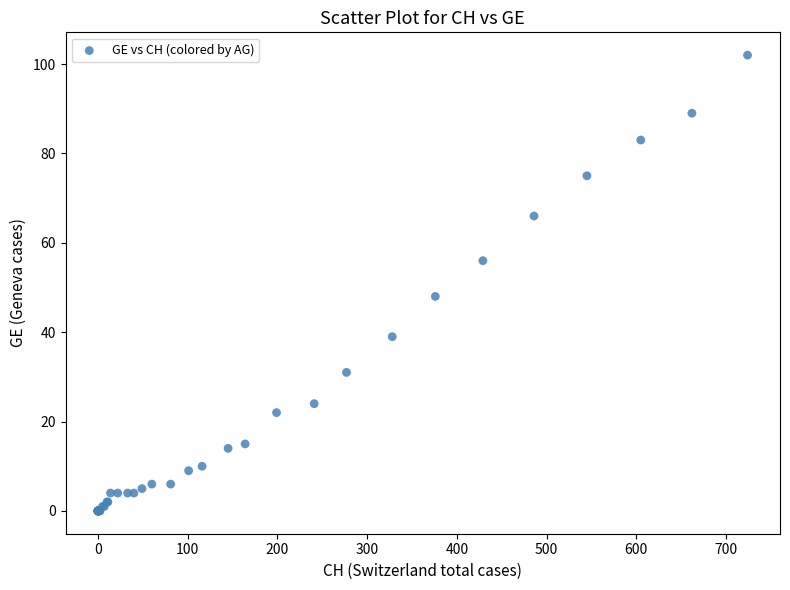

What Y value in the scatter plot is closest to 51?

48